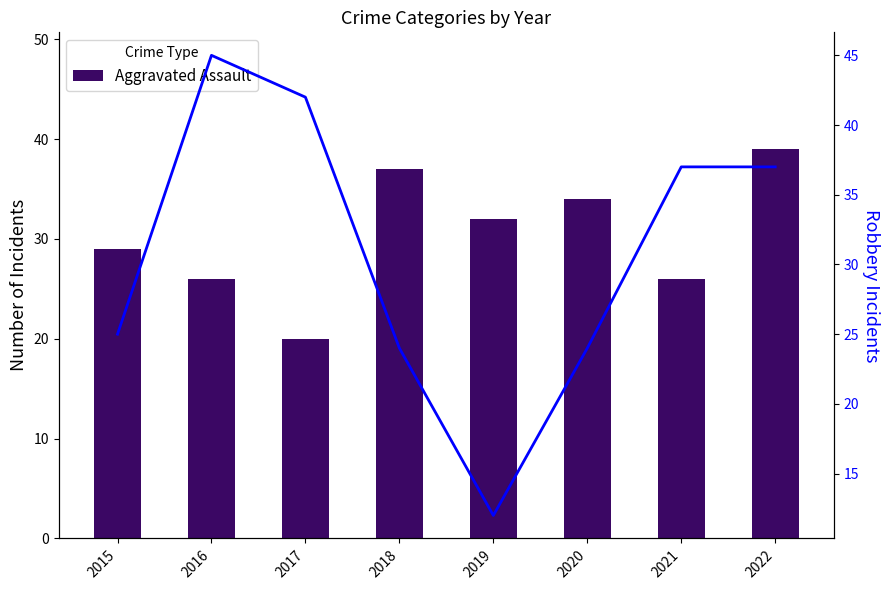

List the series in order of their overall mean, lowest first.

Aggravated Assault, Robbery